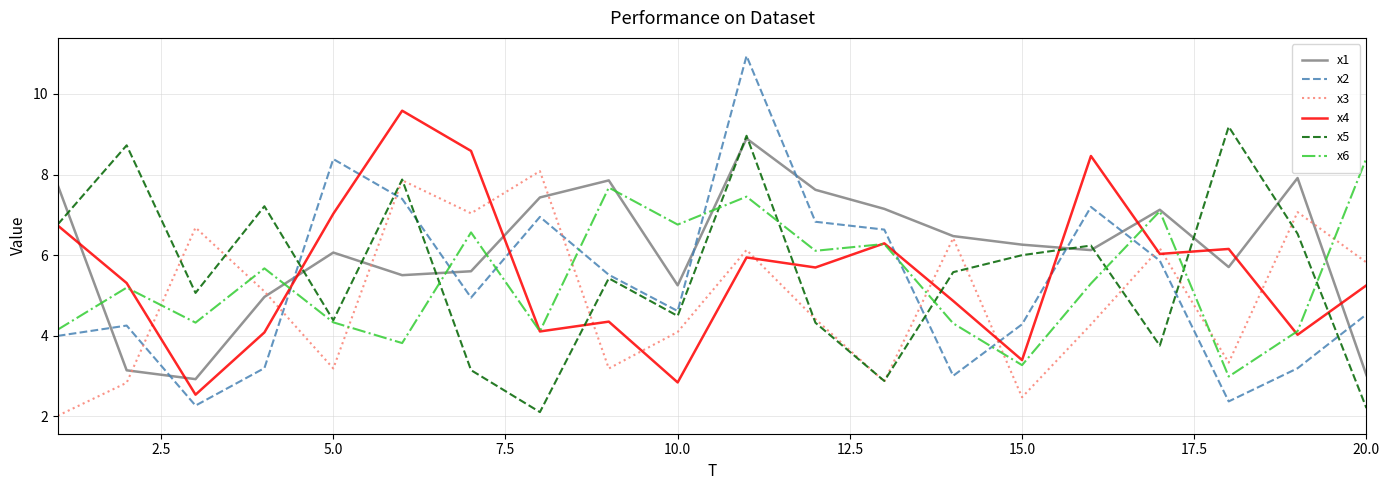

True or false: x2 and x1 intersect in this chart.

True